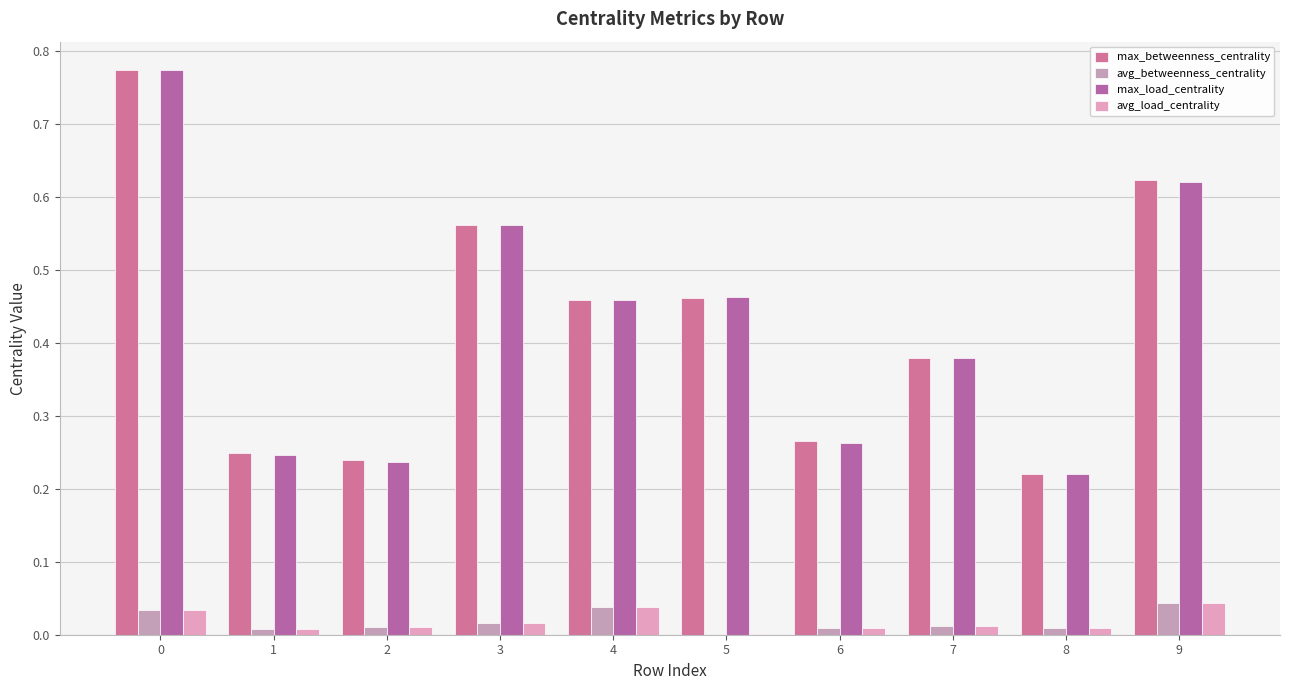

Count the number of data series in this chart.

4